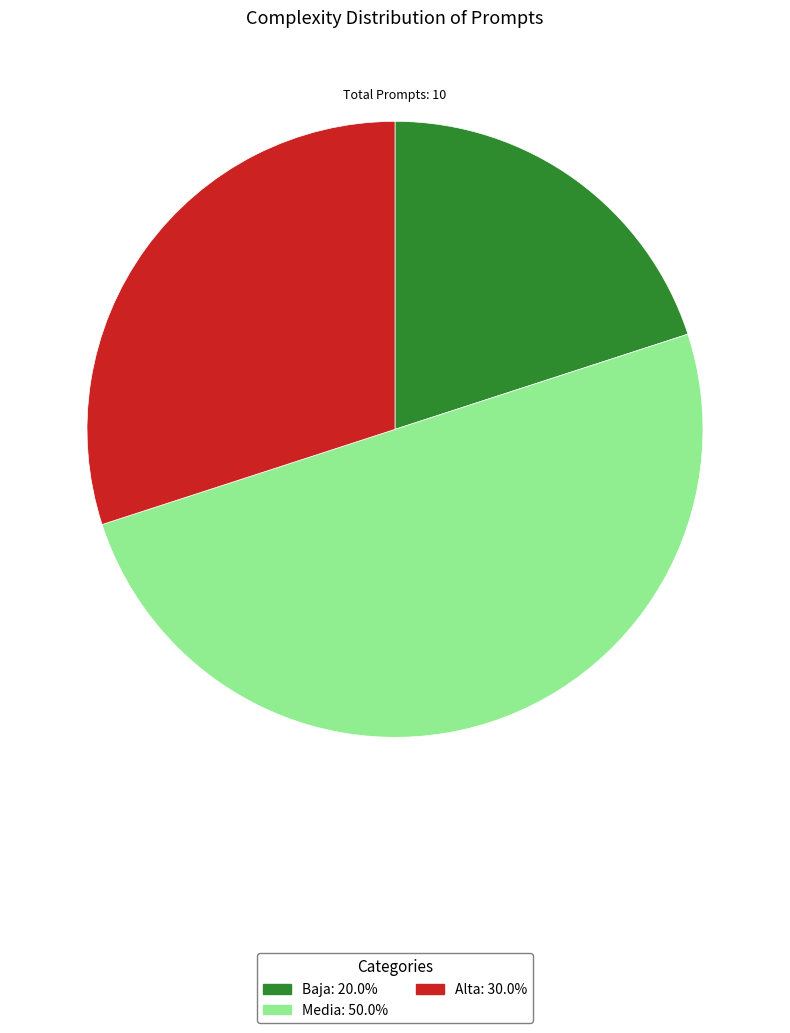

What is the ratio of the value at Baja: 20.0% to the value at Media: 50.0%?

0.4